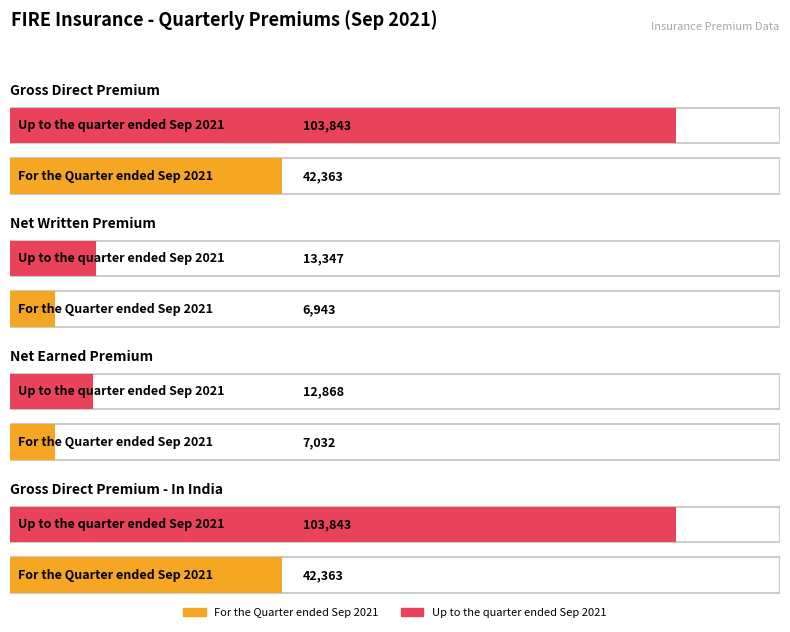

What is the average value of the For the Quarter ended Sep 2021 series?

24675